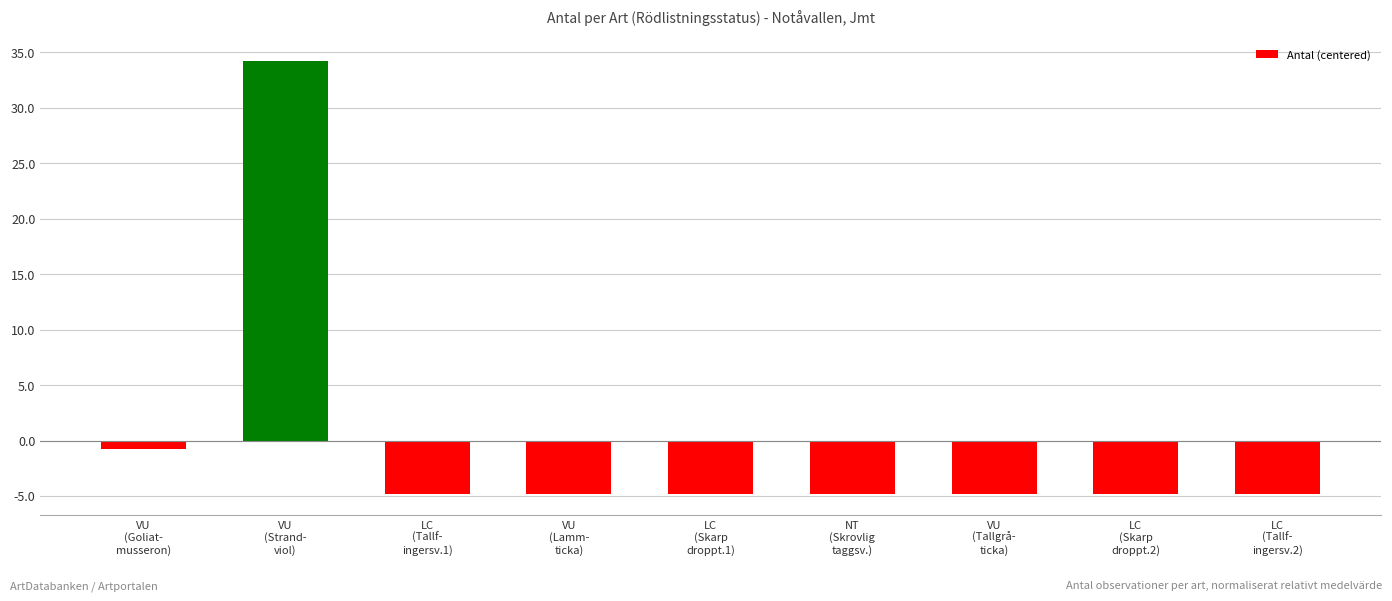

What is the value of the 3rd bar from the left?

-4.8